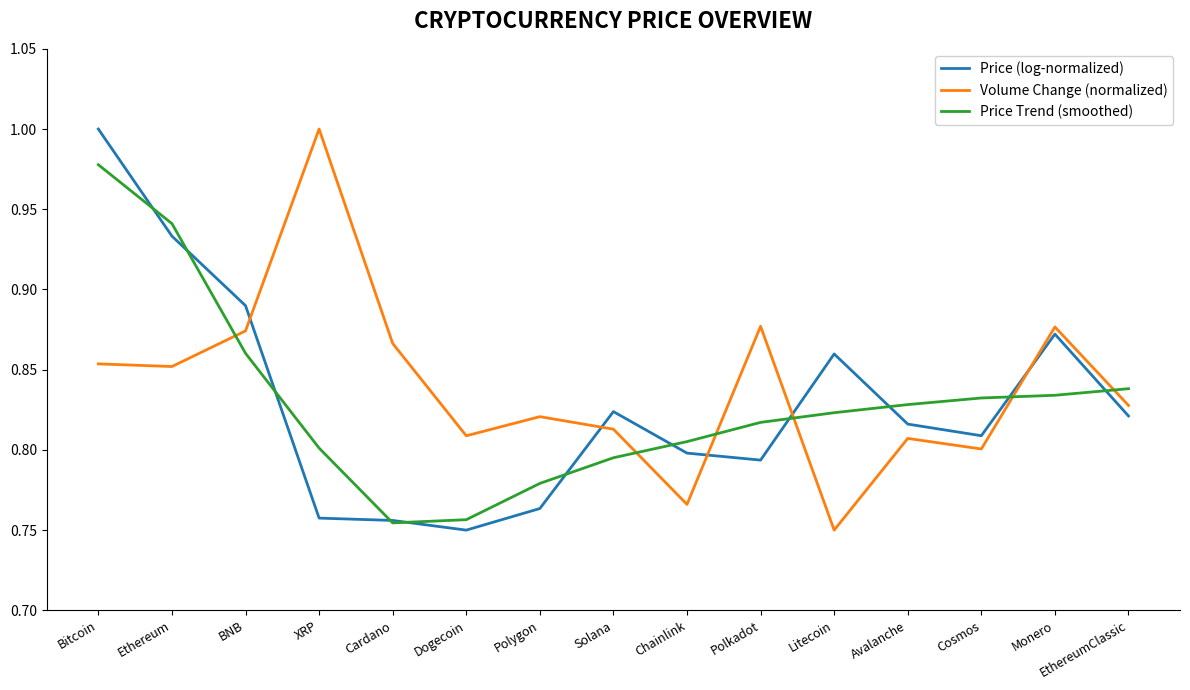

Is it true that Volume Change (normalized) equals 0.5 at Polygon?

False